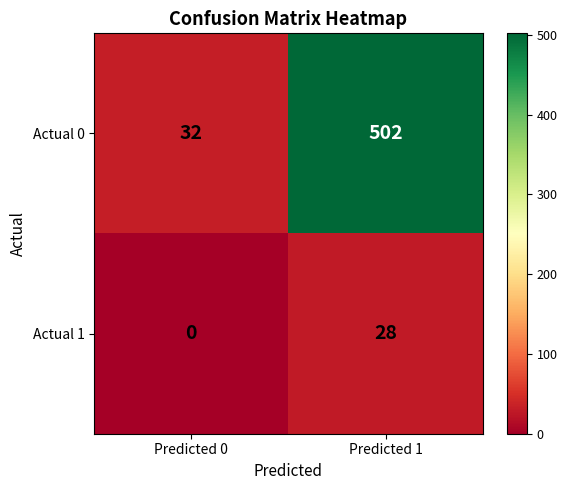

What is the average value of the Actual 0 series?

267